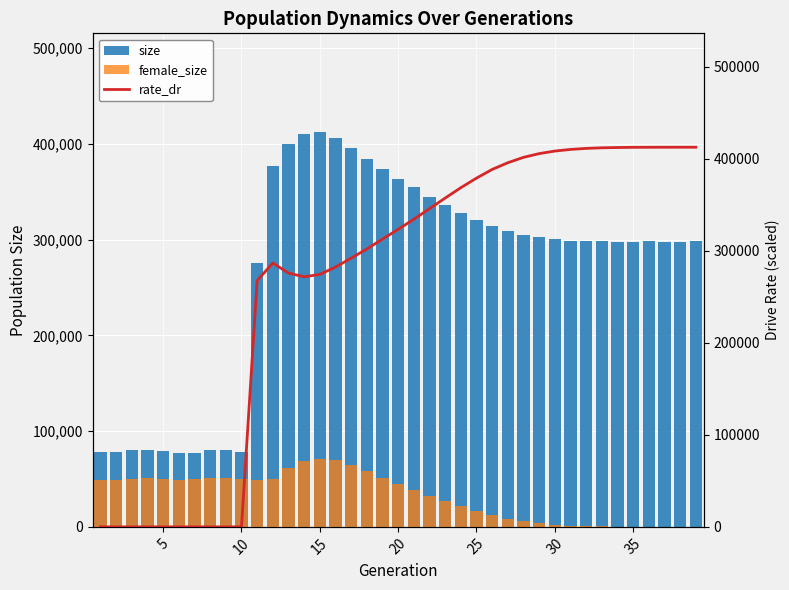

List the series in order of their peak value, lowest first.

female_size, size, rate_dr